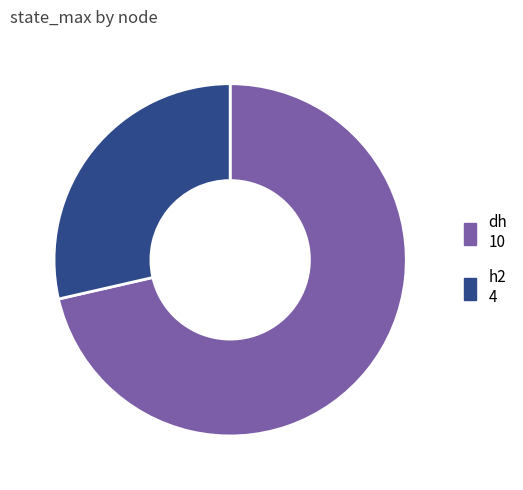

Rank the categories by value from lowest to highest.

h2, dh